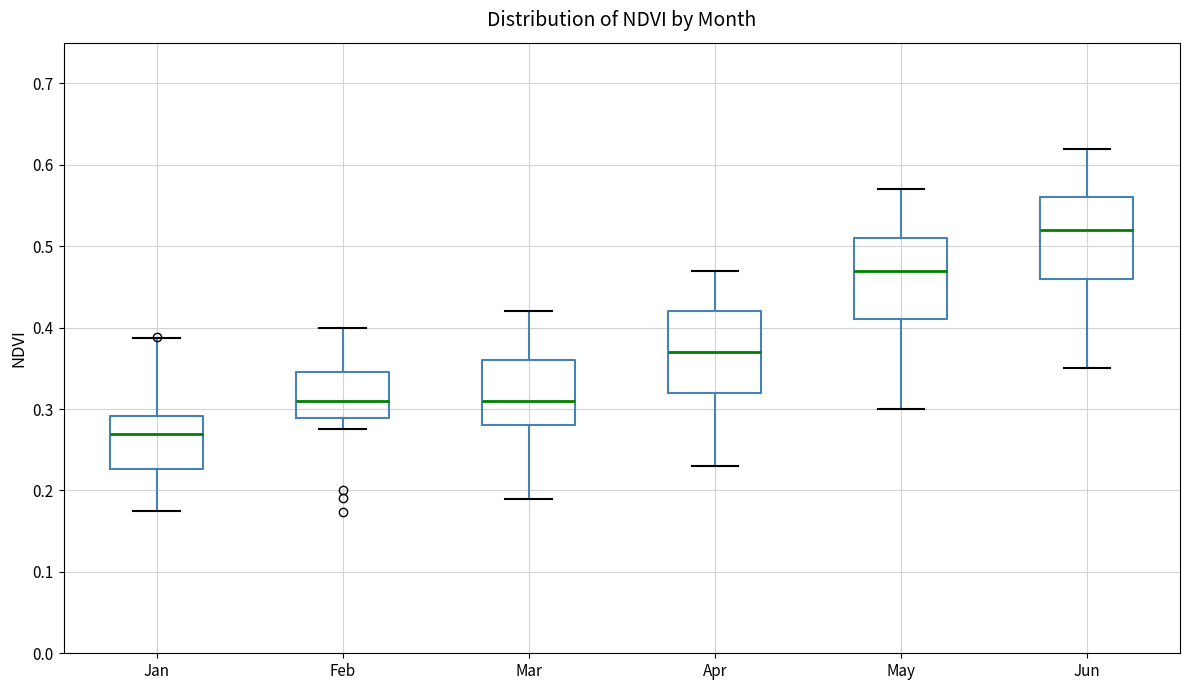

Where is the lower edge of the box for Jan on the y-axis? The values are not printed on the chart, so give them approximately, as read against the axis.

0.23